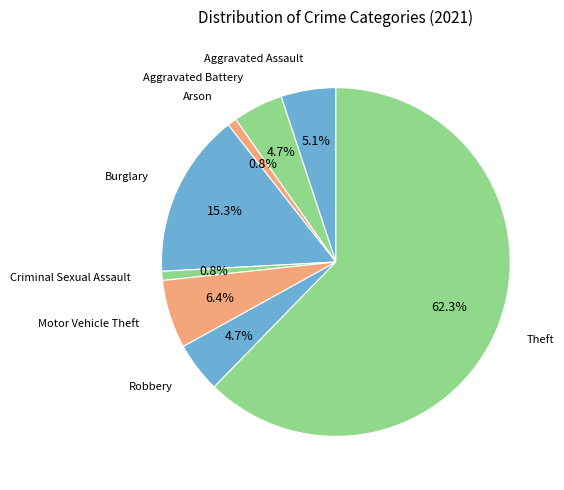

Count the number of slices in the pie.

8